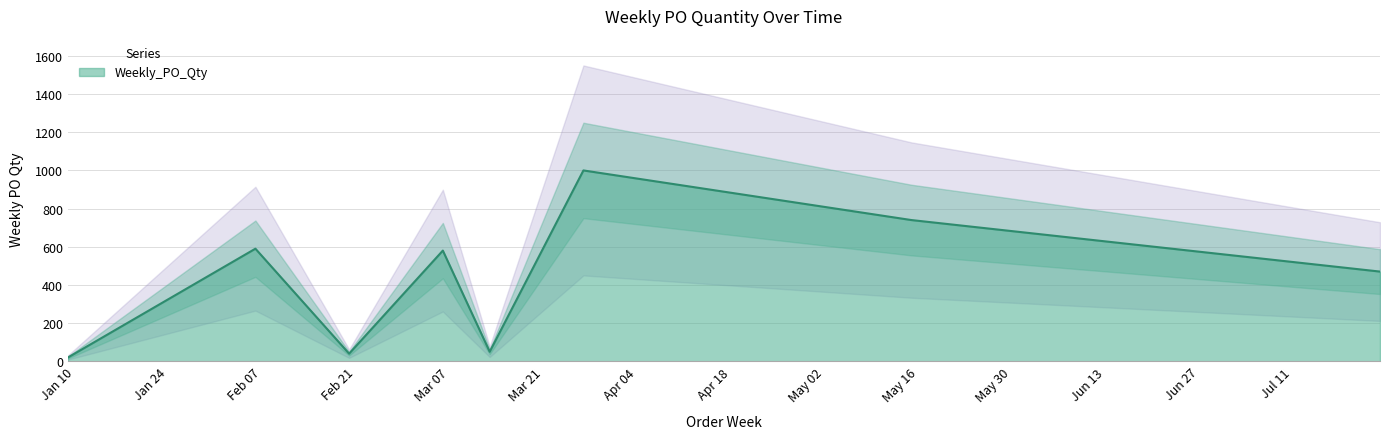

What is the maximum value for Weekly_PO_Qty?

1000